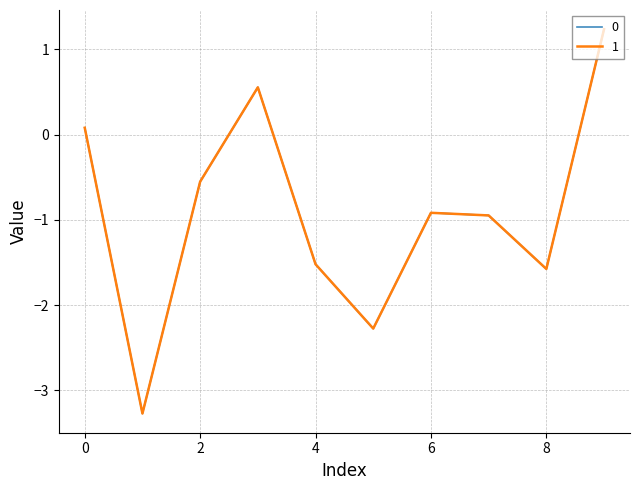

How many times do 0 and 1 cross each other?

4